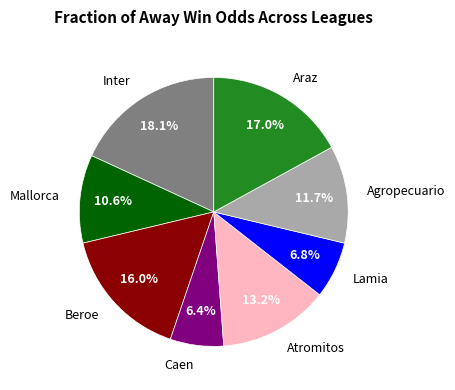

To the nearest percent, what is the difference between the largest and smallest slice percentages?

12%